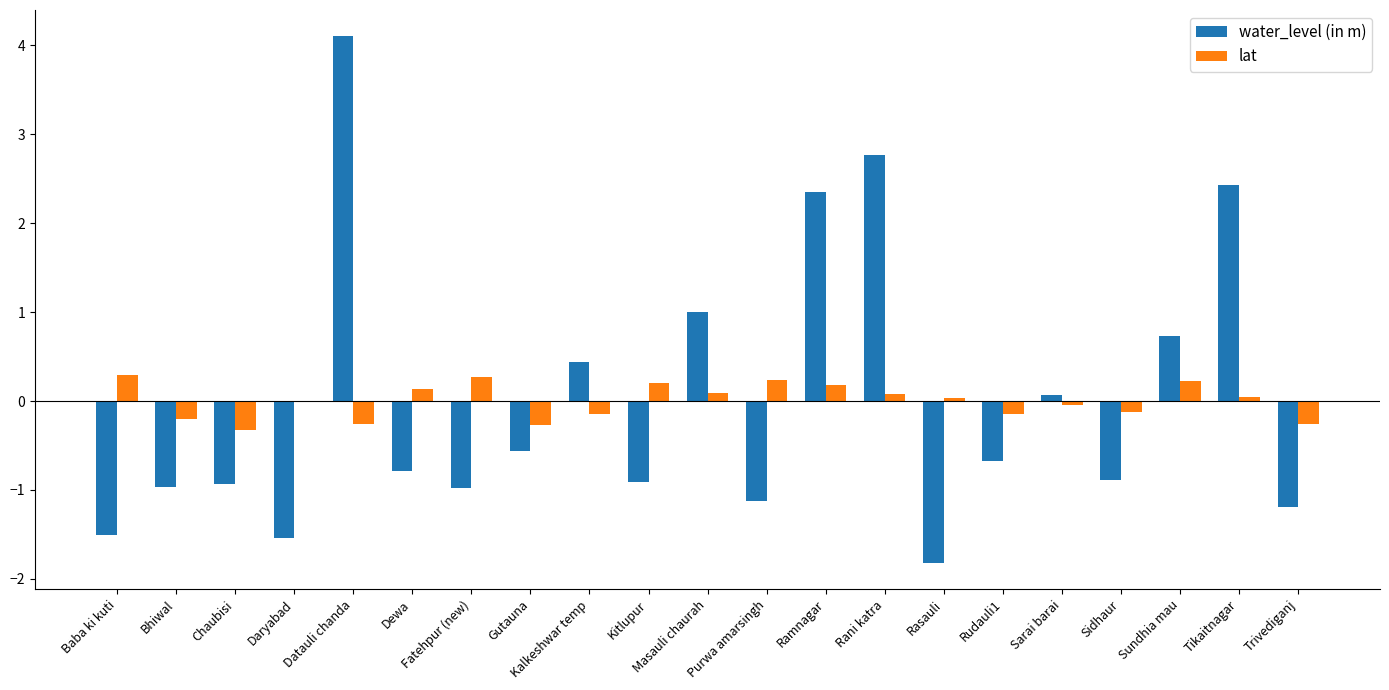

How many data points does each series have?

21